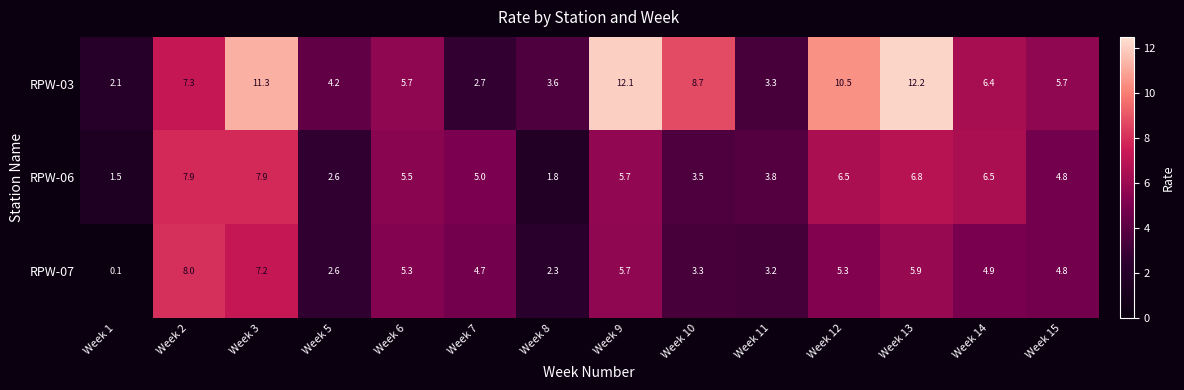

What is the total value across all series at Week 7?

12.4